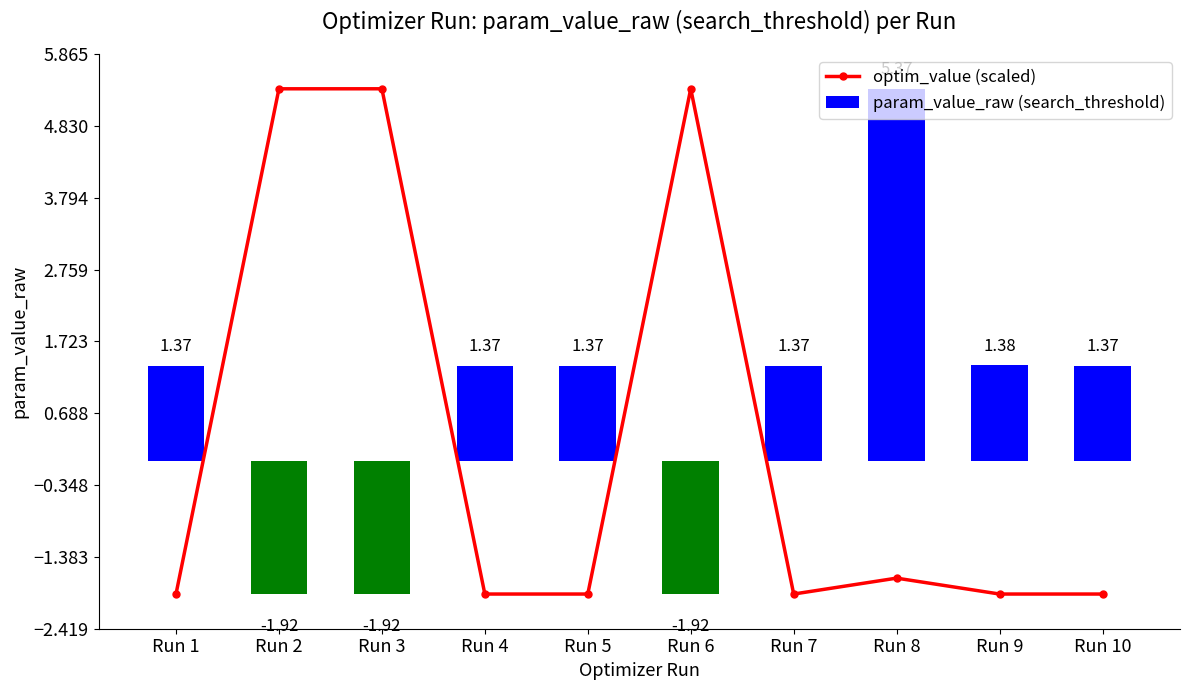

What is the greatest value displayed?

5.4